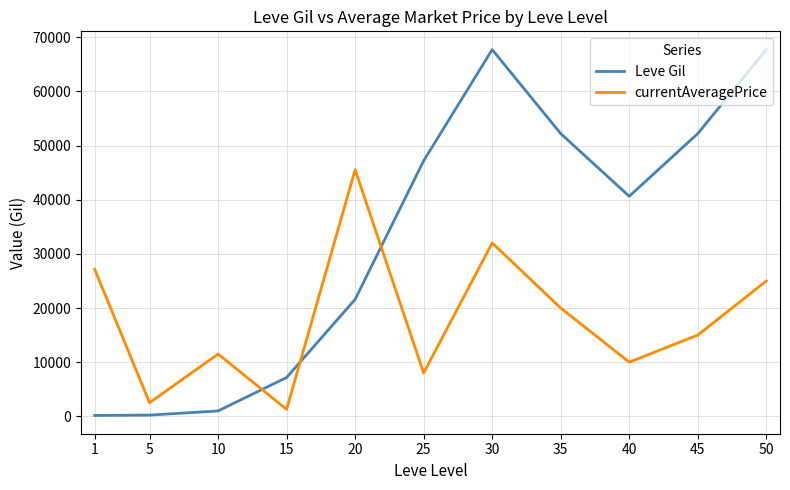

Where is the first local maximum for currentAveragePrice?

10